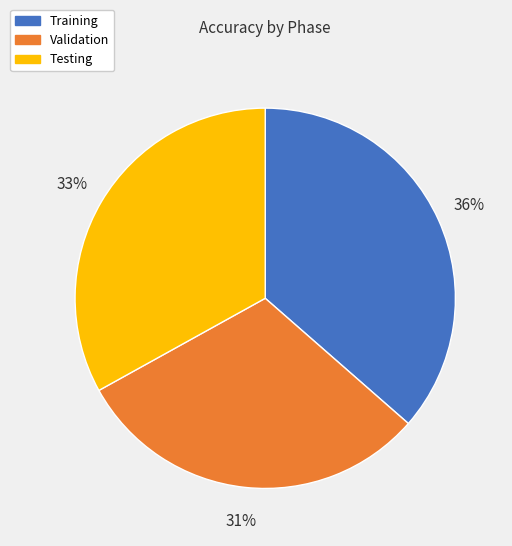

Which category has the biggest portion of the pie?

Training